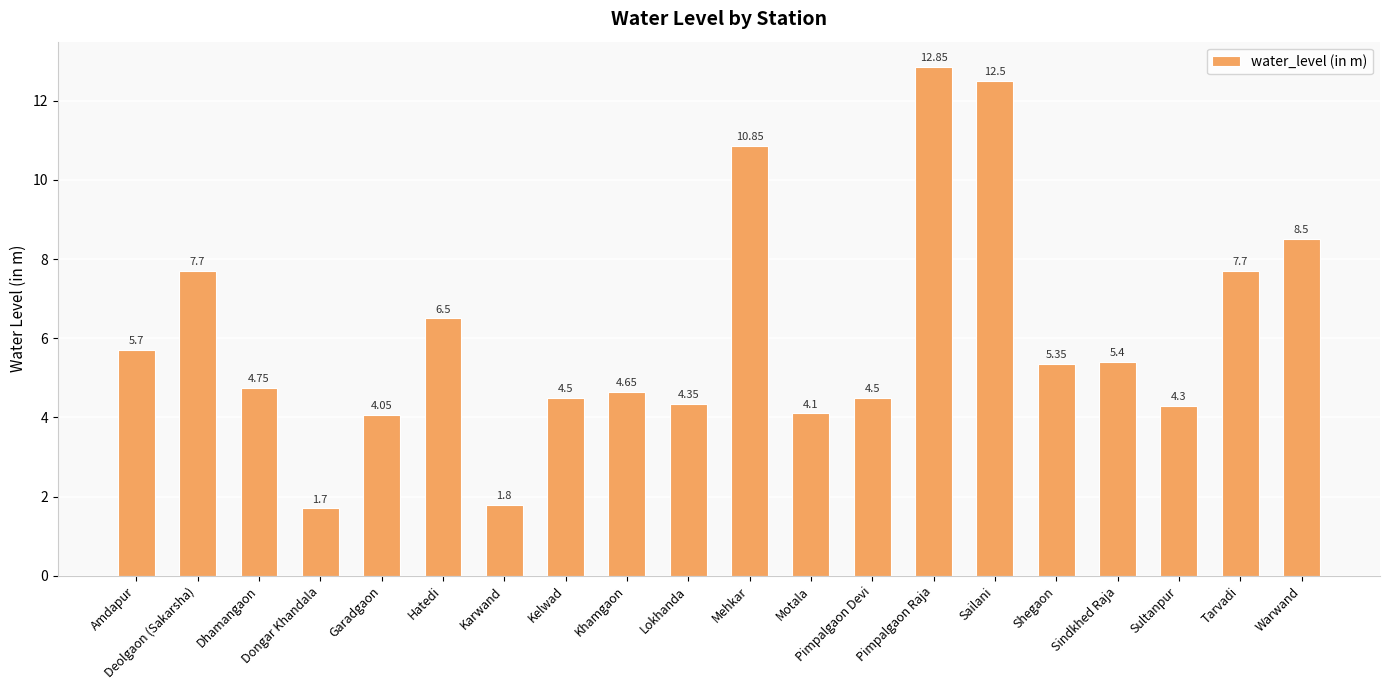

At which category does the chart reach its minimum across all series?

Dongar Khandala